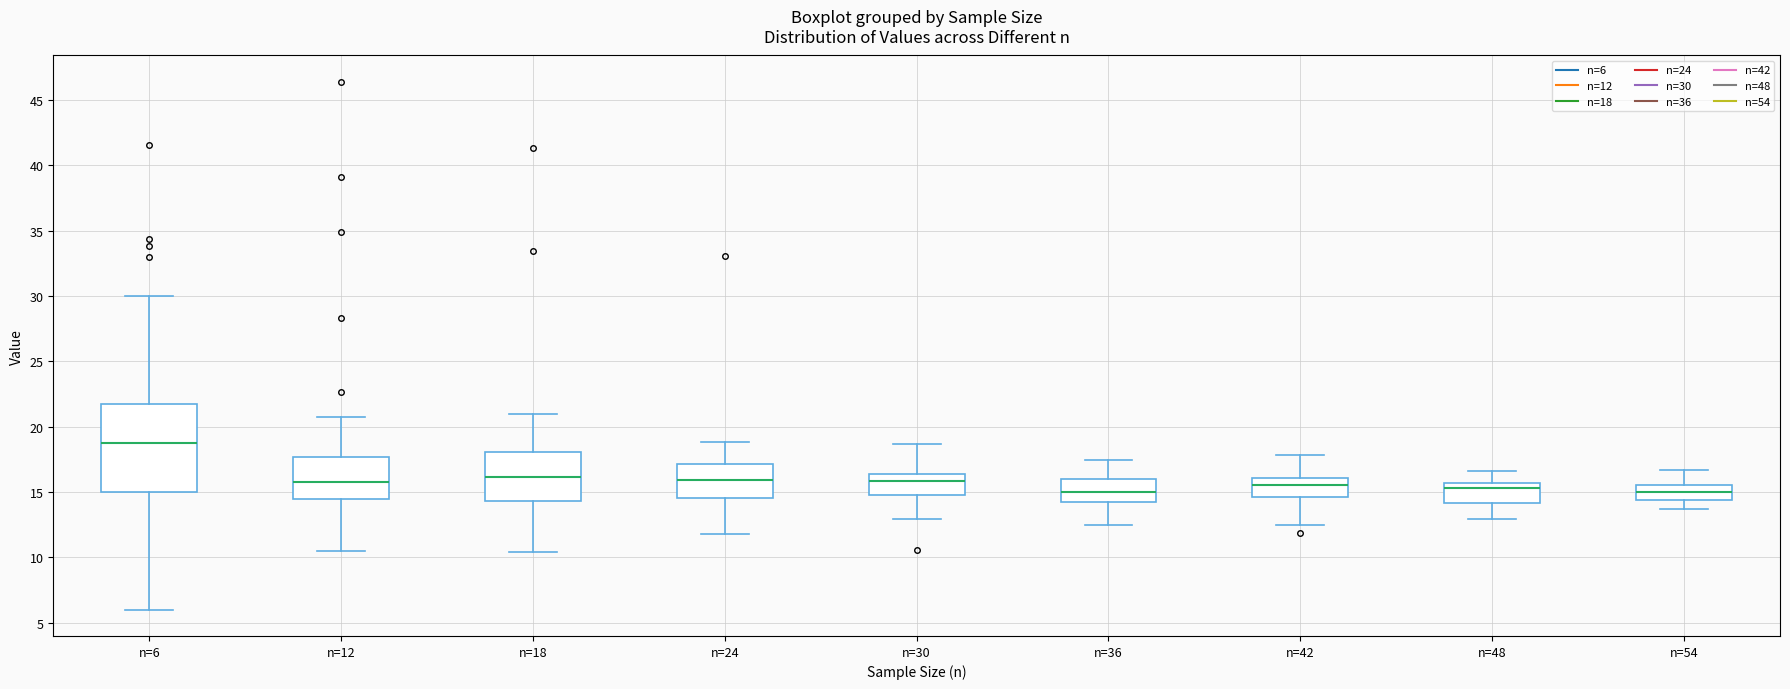

Reading left to right, read every box against the y-axis: the position of its median line, the range the box covers, and the ends of its whiskers. The values are not printed on the chart, so give them approximately, as read against the axis.

n=6: median 19.0, box 15.0 to 21.5, whiskers 6.0 to 30.0
n=12: median 16.0, box 14.5 to 17.5, whiskers 10.5 to 21.0
n=18: median 16.0, box 14.5 to 18.0, whiskers 10.5 to 21.0
n=24: median 16.0, box 14.5 to 17.0, whiskers 12.0 to 19.0
n=30: median 16.0, box 15.0 to 16.5, whiskers 13.0 to 18.5
n=36: median 15.0, box 14.0 to 16.0, whiskers 12.5 to 17.5
n=42: median 15.5, box 14.5 to 16.0, whiskers 12.5 to 18.0
n=48: median 15.5 (just below the box's upper edge), box 14.0 to 15.5, whiskers 13.0 to 16.5
n=54: median 15.0, box 14.5 to 15.5, whiskers 13.5 to 16.5